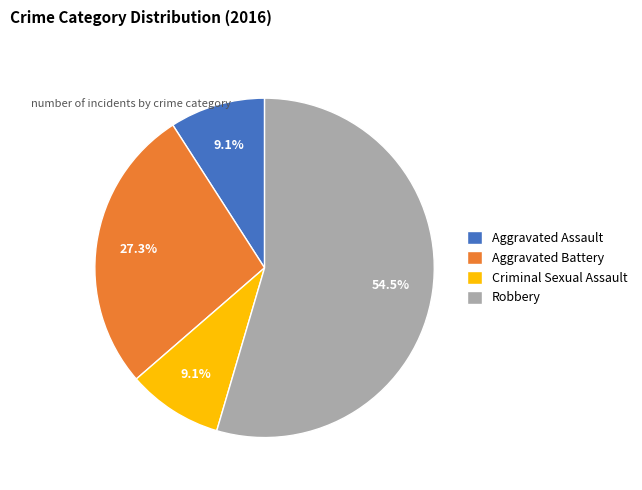

Combined, do Criminal Sexual Assault and Robbery account for over 50%?

Yes